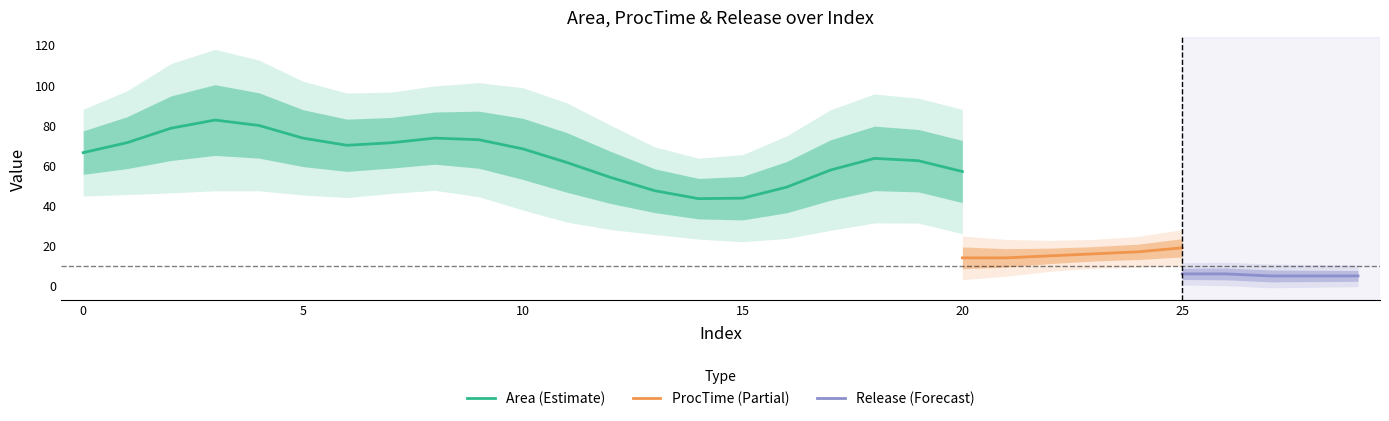

The value of Release at 14 is 4.6. True or false?

False